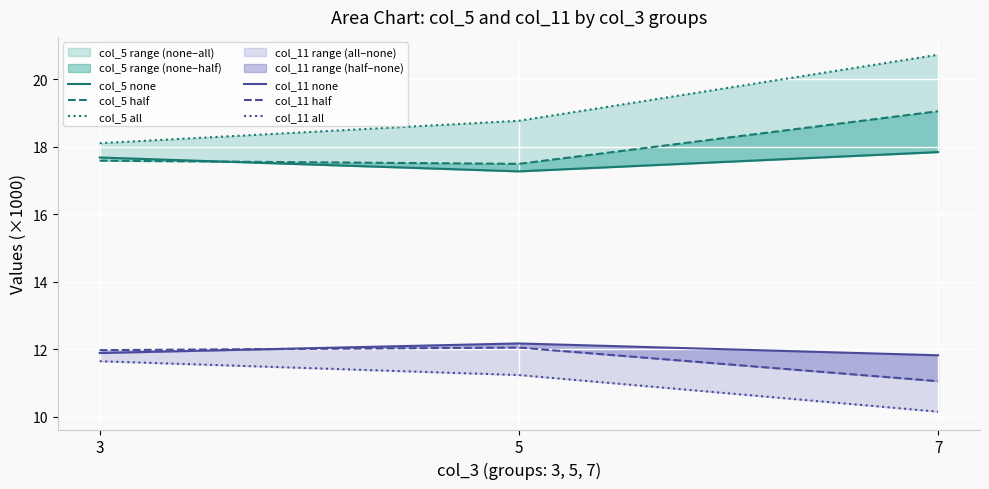

Reading left to right, what are all the values shown in this chart?

col_5 none: 17.7	17.3	17.8
col_5 half: 17.6	17.5	19.1
col_5 all: 18.1	18.8	20.7
col_11 none: 11.9	12.2	11.8
col_11 half: 12.0	12.0	11.0
col_11 all: 11.6	11.2	10.1